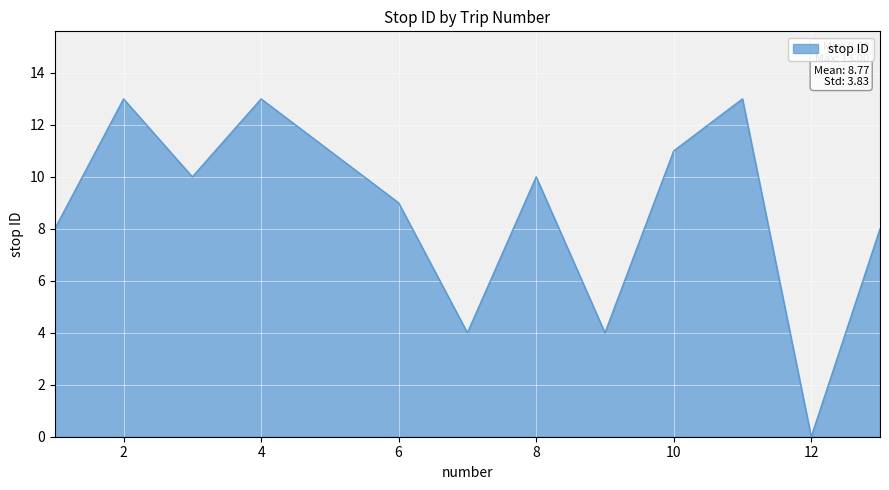

Does the chart have visible grid lines?

Yes